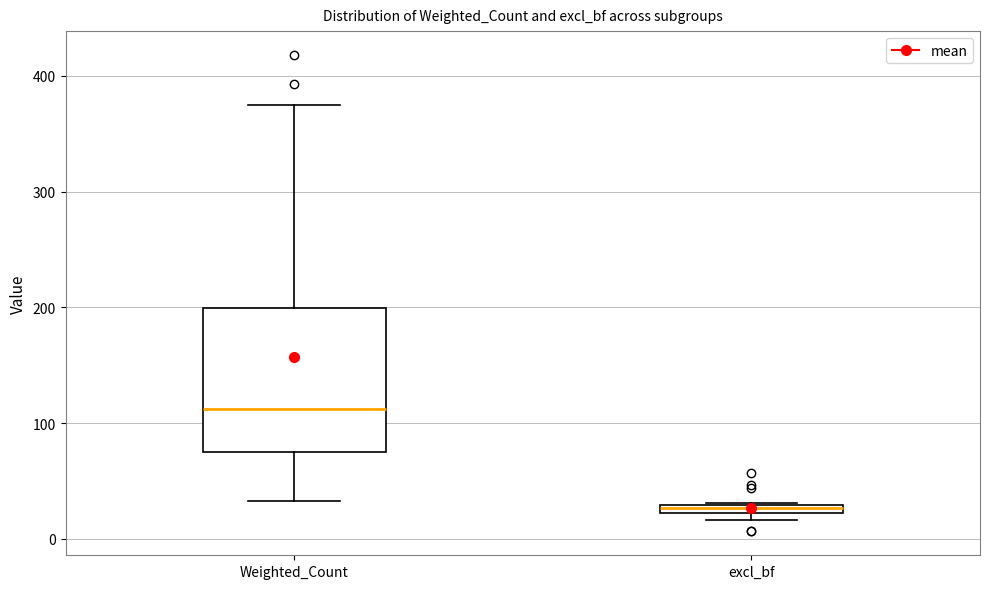

Which box has the highest median line?

Weighted_Count